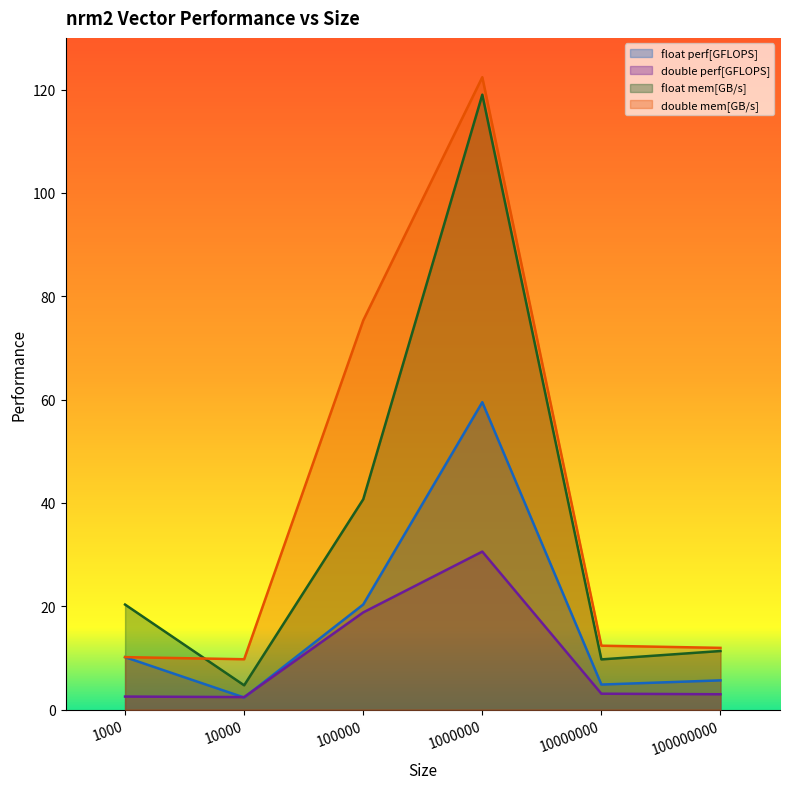

Is the value of float mem[GB/s] at 10000 greater than the value of double mem[GB/s] at 1000000?

No